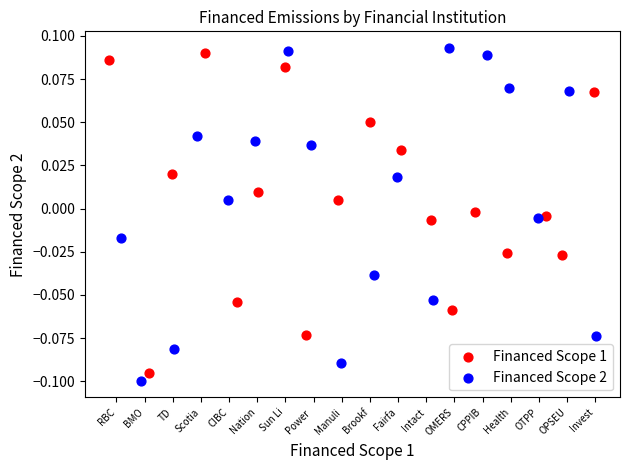

Which series reaches the minimum Y coordinate?

Financed Scope 2